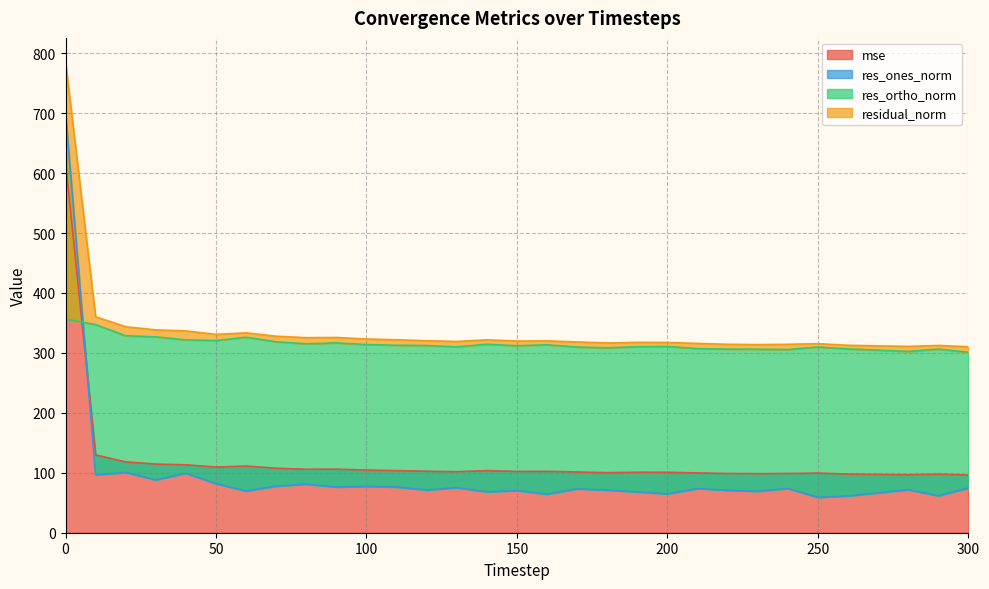

The value of mse at 100 is 104.5. True or false?

True